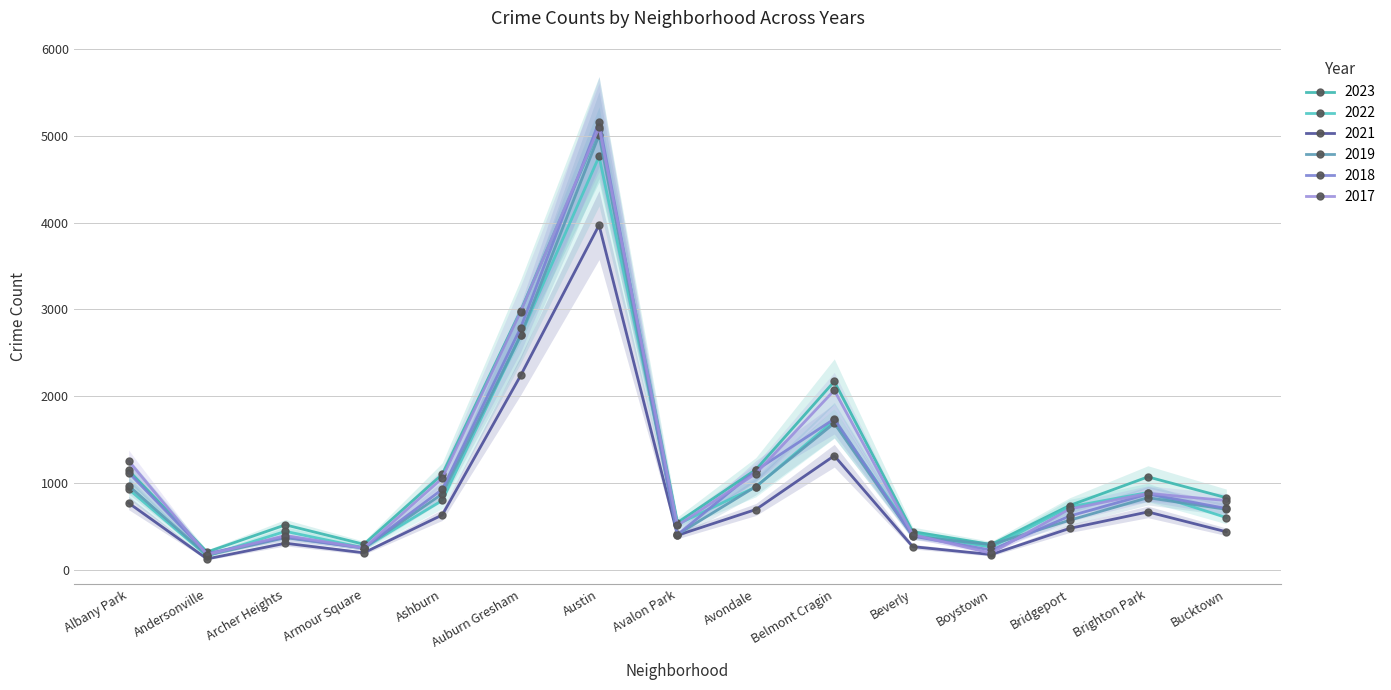

What is the sum of all 2022 values?

16111